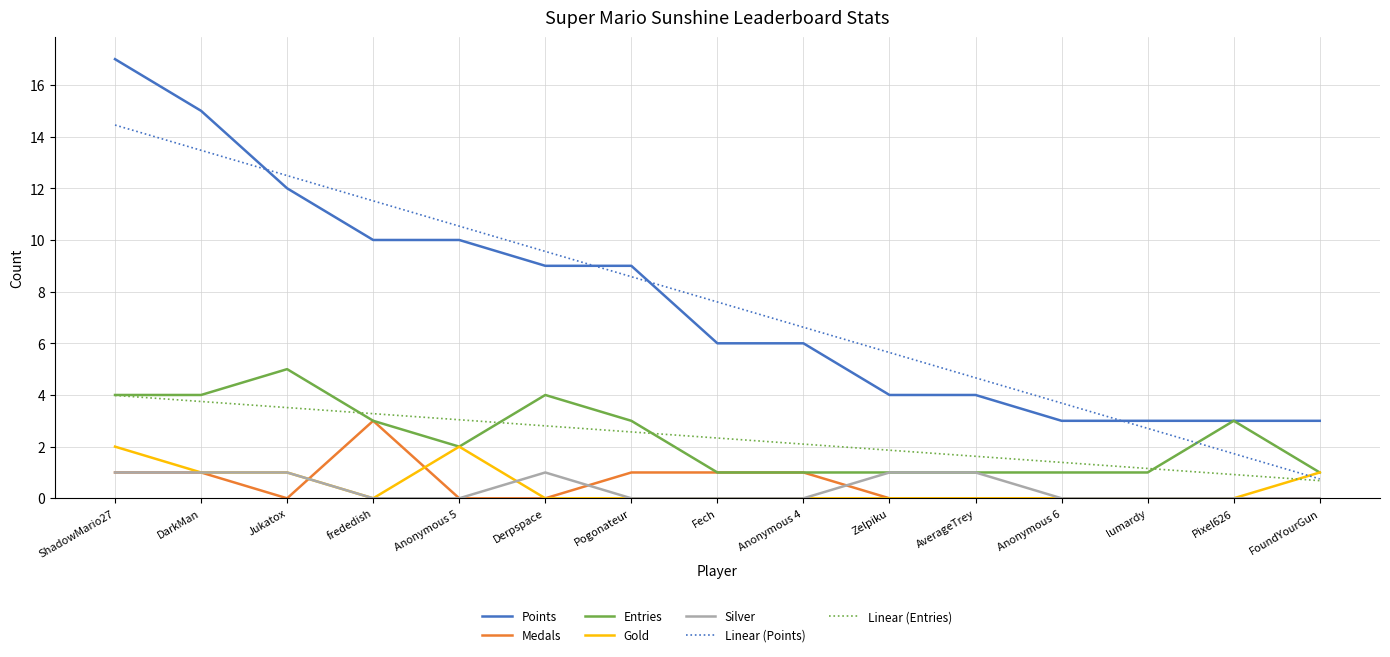

What position from the left is lumardy?

13